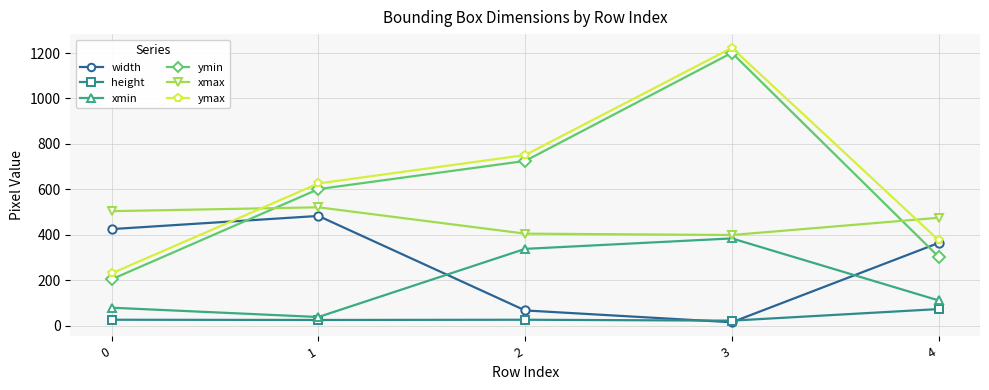

What is the total value across all series at 3?

3244